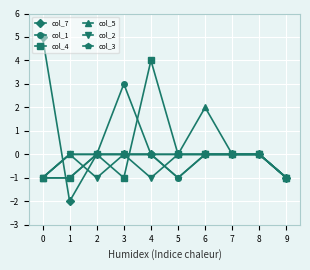

Is this an area chart (filled region under the line)?

No